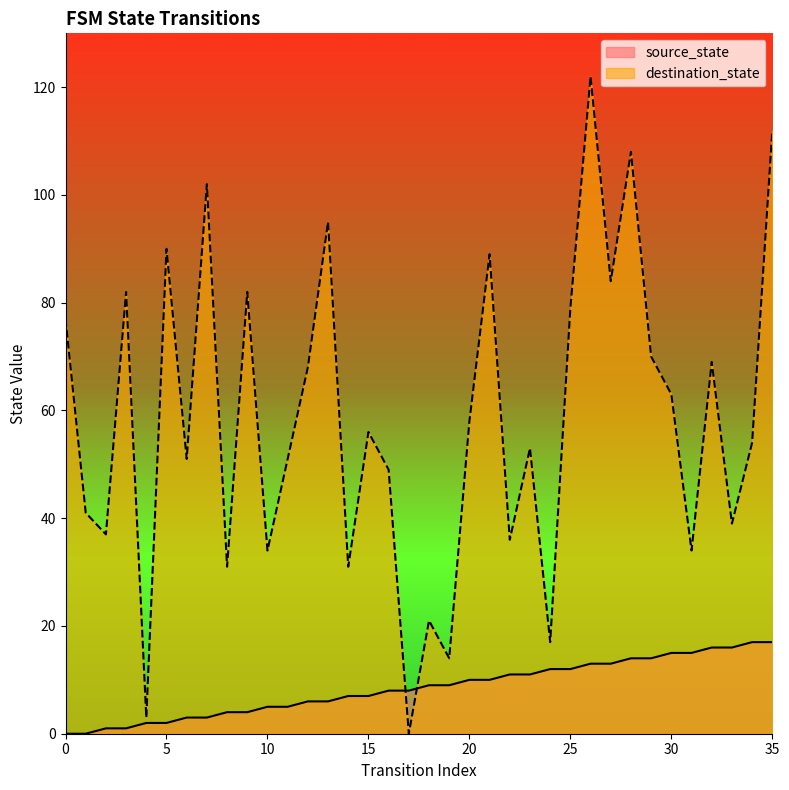

What is the average value of the source_state series?

8